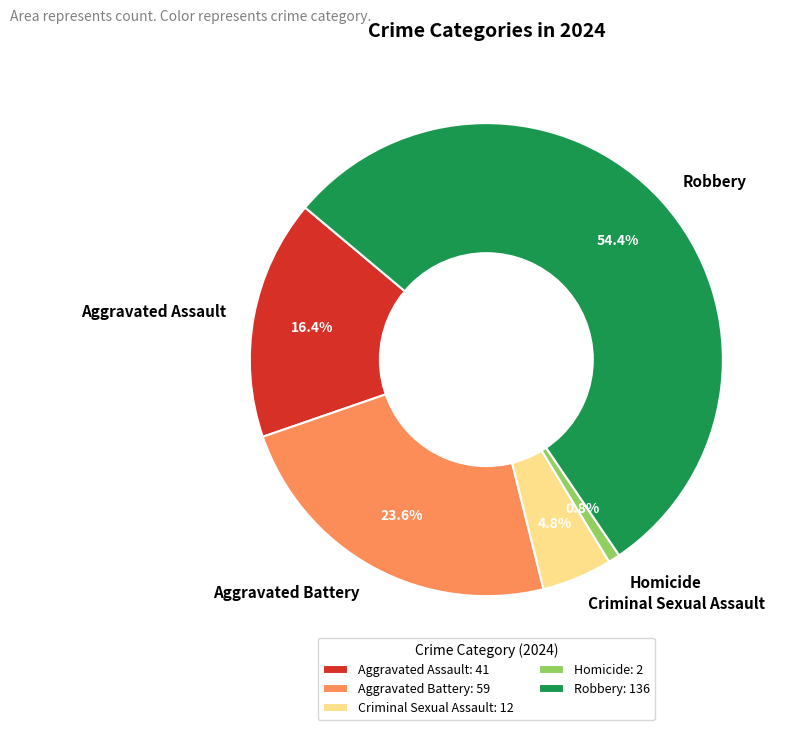

Which category has the biggest portion of the pie?

Robbery